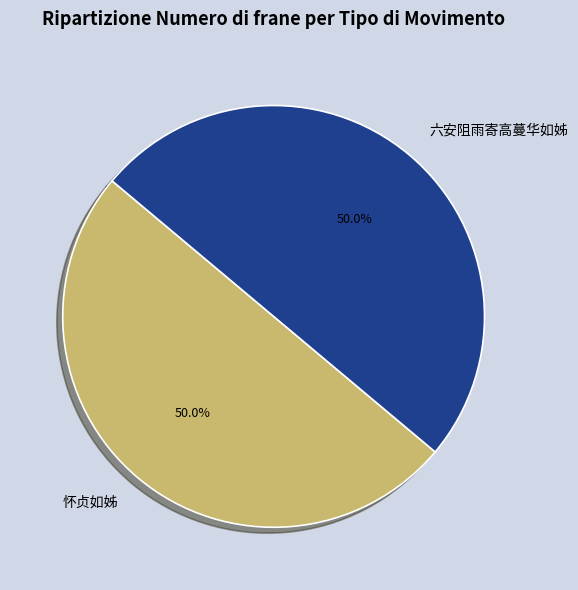

Approximately how many times larger is the value at 怀贞如姊 compared to 六安阻雨寄高蔓华如姊?

1.0